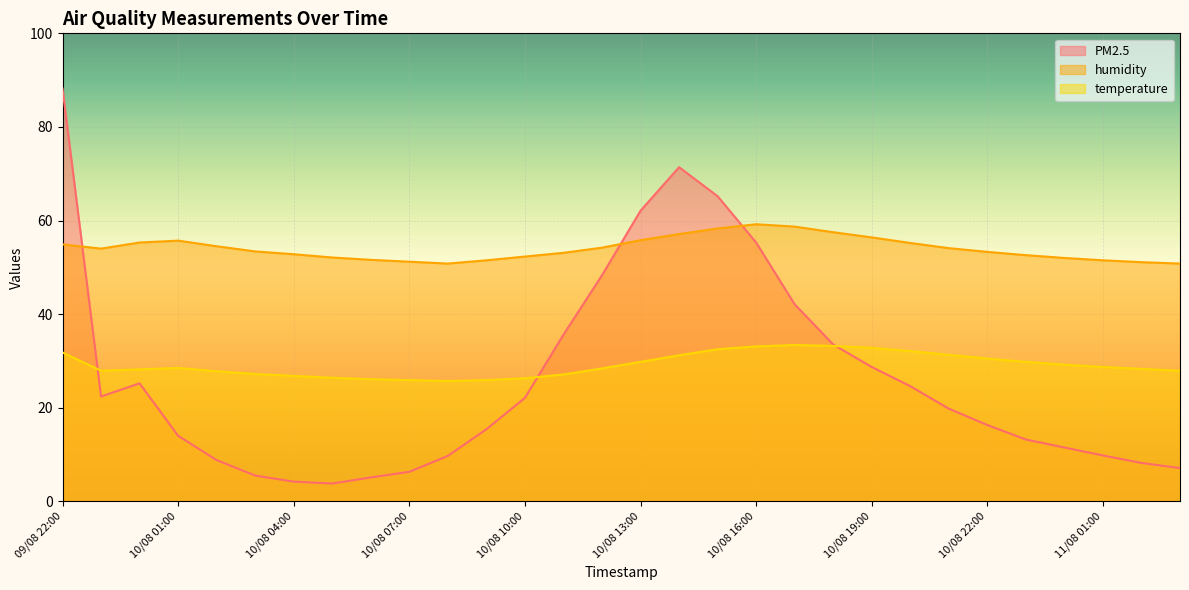

Reading left to right, transcribe all the data shown in this chart.

PM2.5: 88.2	22.4	25.2	14.0	8.8	5.5	4.2	3.8	5.1	6.3	9.7	15.4	22.1	35.6	48.3	62.1	71.4	65.2	55.3	42.1	33.5	28.7	24.6	19.8	16.3	13.2	11.5	9.8	8.2	7.1
humidity: 54.9	54.0	55.3	55.7	54.5	53.4	52.8	52.1	51.6	51.2	50.8	51.5	52.3	53.1	54.2	55.8	57.1	58.3	59.2	58.7	57.5	56.4	55.2	54.1	53.3	52.6	52.0	51.5	51.1	50.8
temperature: 31.8	27.9	28.2	28.5	27.8	27.2	26.8	26.4	26.1	25.9	25.7	25.9	26.3	27.1	28.4	29.8	31.2	32.5	33.1	33.4	33.2	32.8	32.1	31.3	30.5	29.8	29.2	28.7	28.3	27.9